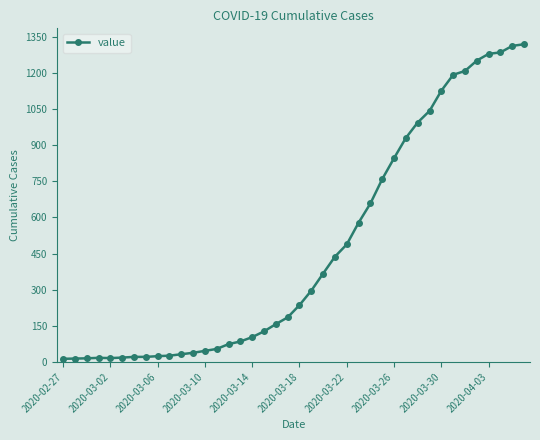

How many lines are shown in the chart?

1